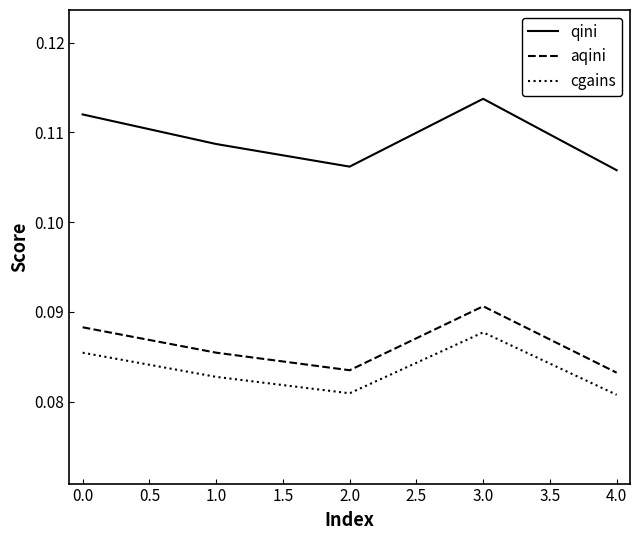

How many cgains values are between 0 and 1?

5